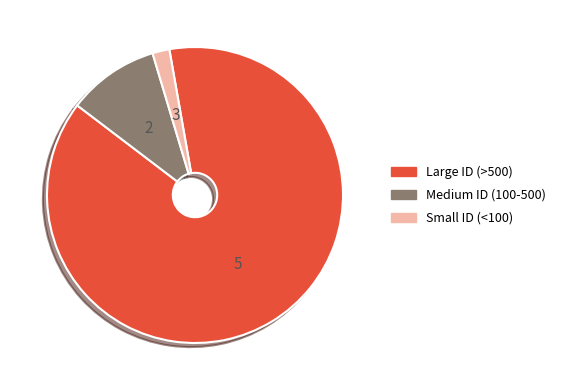

Is there a majority slice in this chart?

Yes